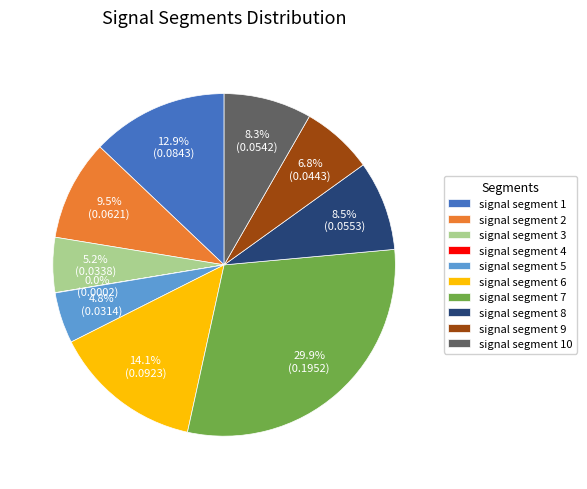

To the nearest percent, what percentage of the pie is signal segment 9?

7%